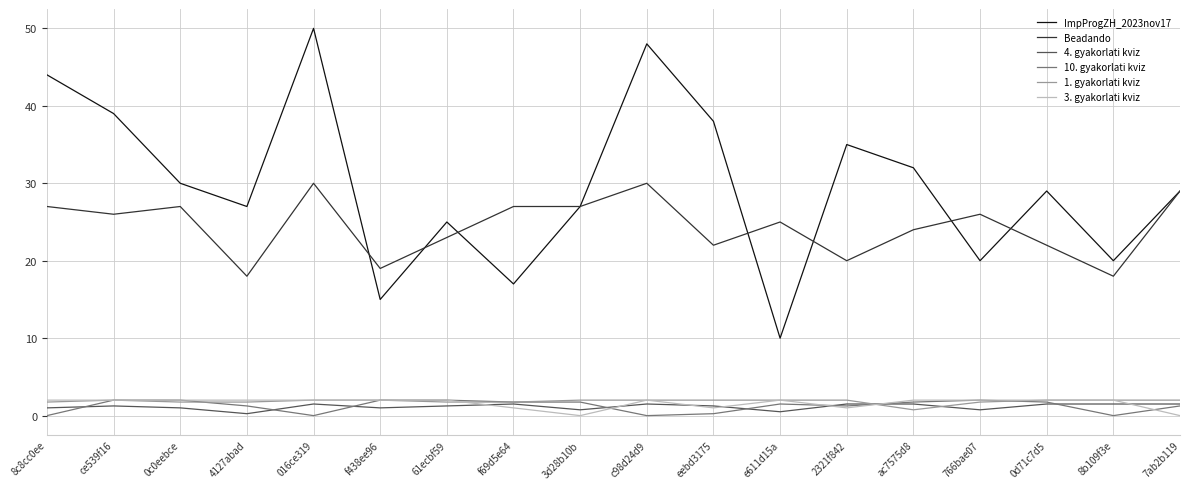

True or false: Beadando and 3. gyakorlati kviz cross at least once.

False